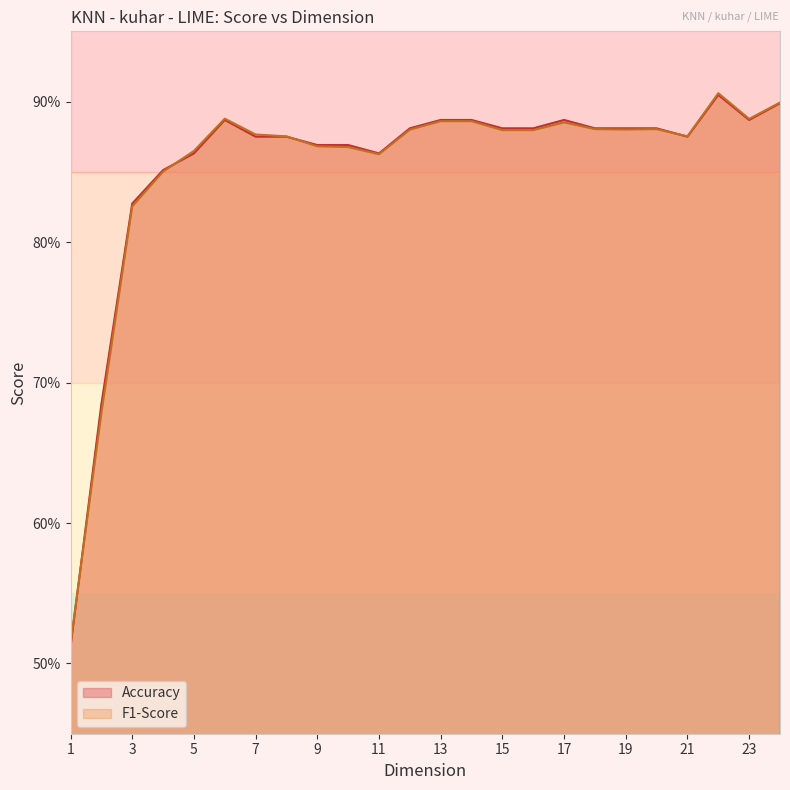

Count the F1-Score values in the range 0 to 1.

24